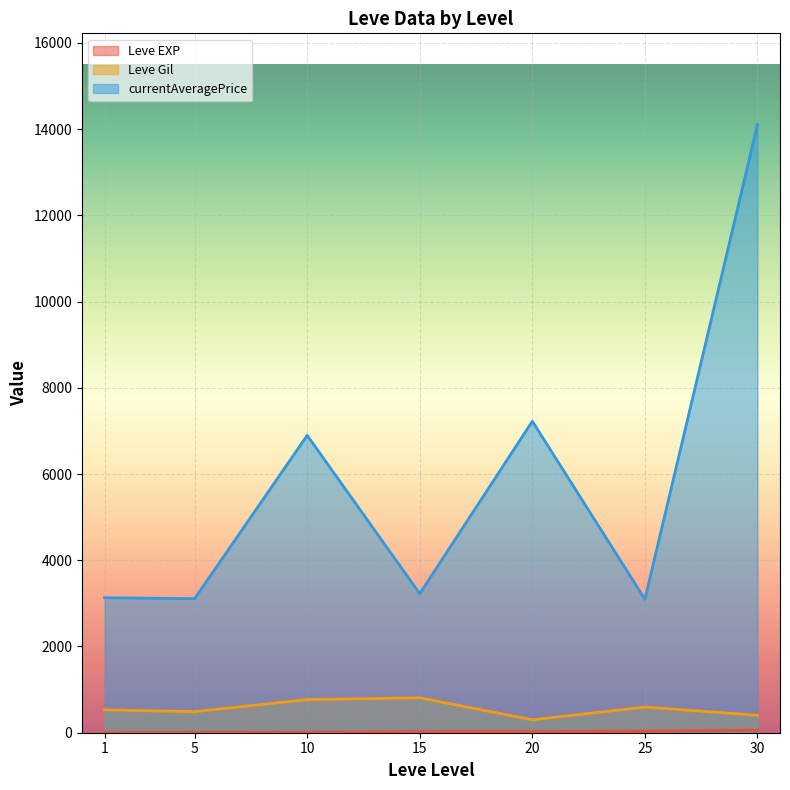

True or false: currentAveragePrice and Leve Gil cross at least once.

False